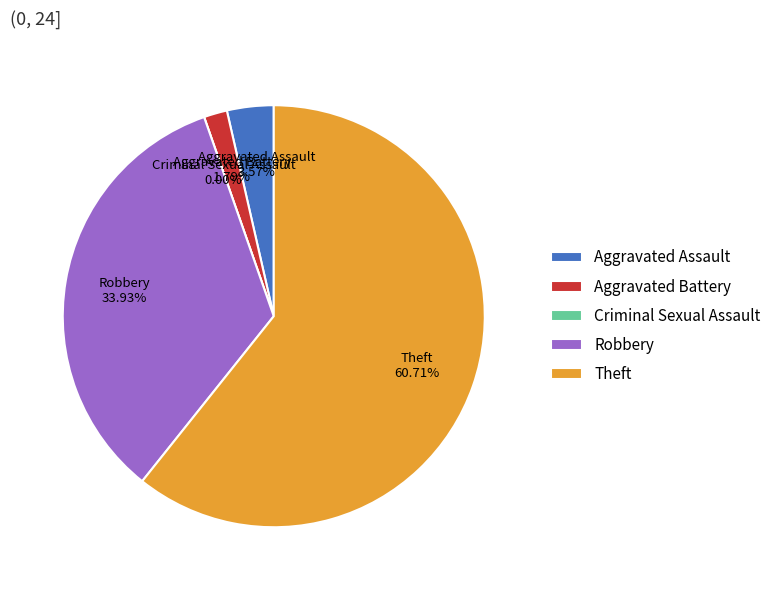

Is it true that Aggravated Battery is 1% of the pie?

False